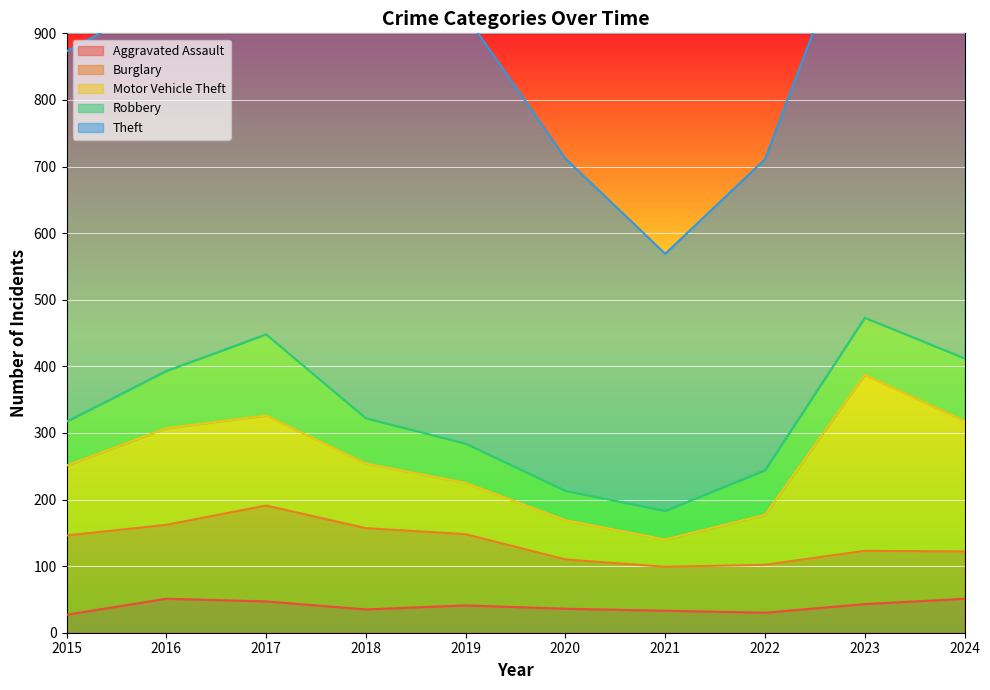

List the series in order of their peak value, highest first.

Theft, Motor Vehicle Theft, Burglary, Robbery, Aggravated Assault